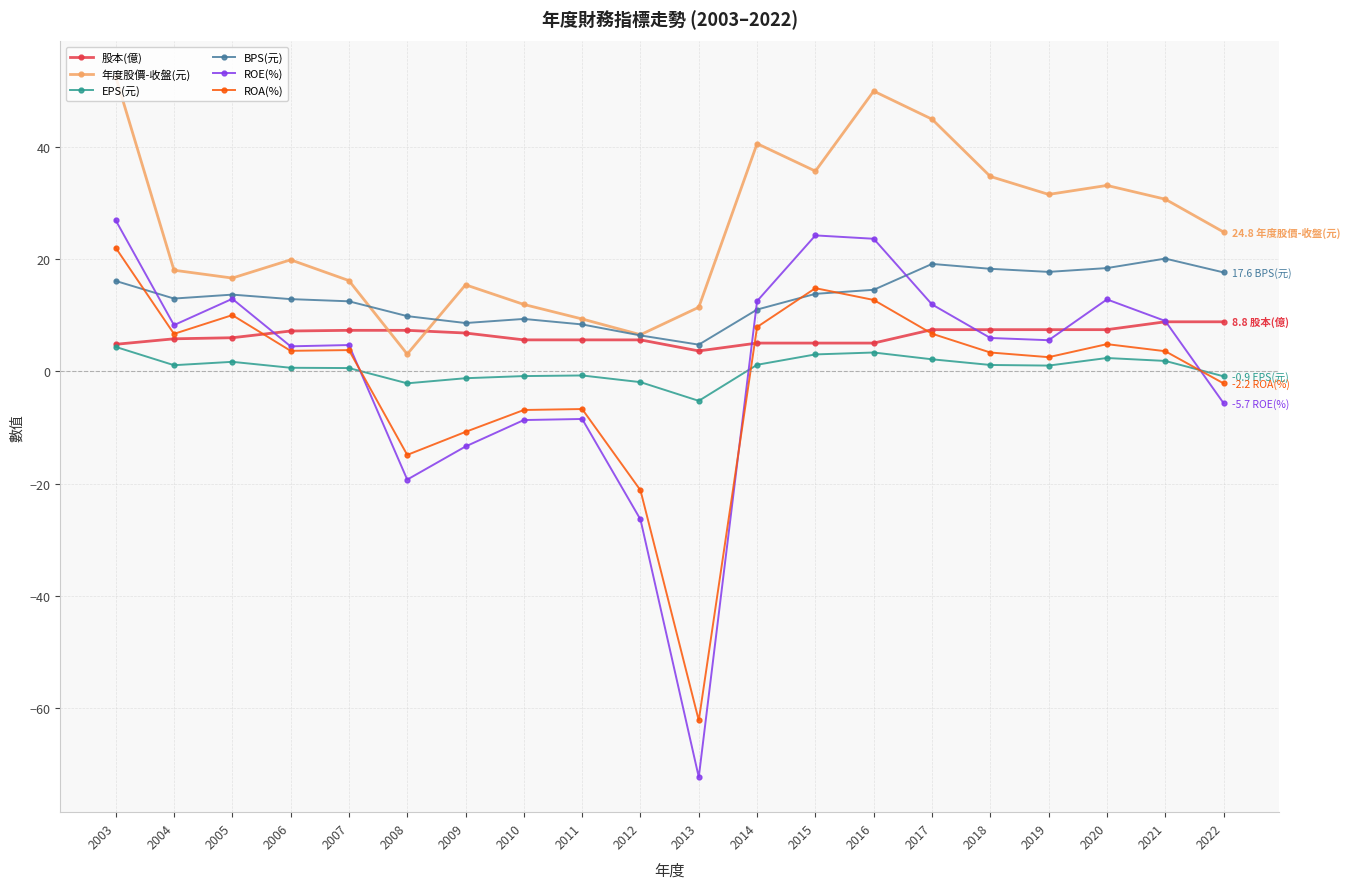

How many positive values does the ROA(%) series have?

13